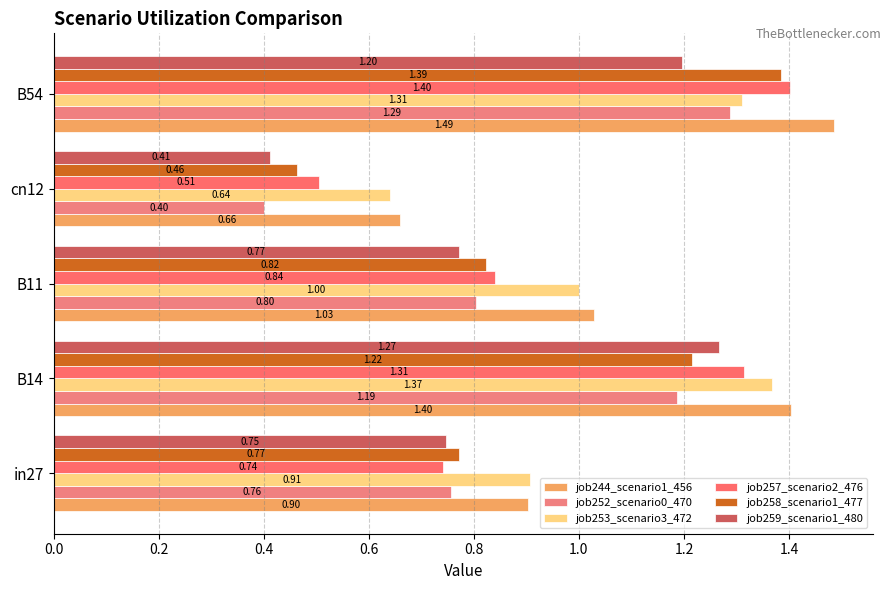

What are all the series names shown in the legend?

job244_scenario1_456, job252_scenario0_470, job253_scenario3_472, job257_scenario2_476, job258_scenario1_477, job259_scenario1_480